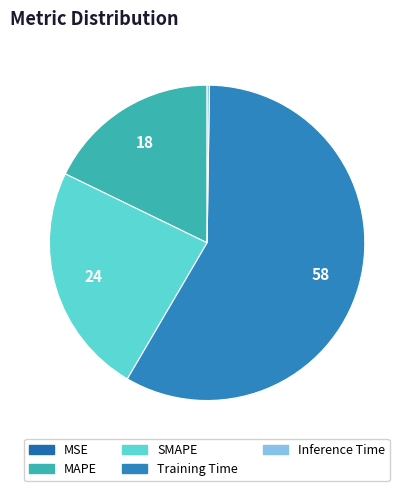

To the nearest percent, what is the difference between the Inference Time and Training Time slice percentages?

58%